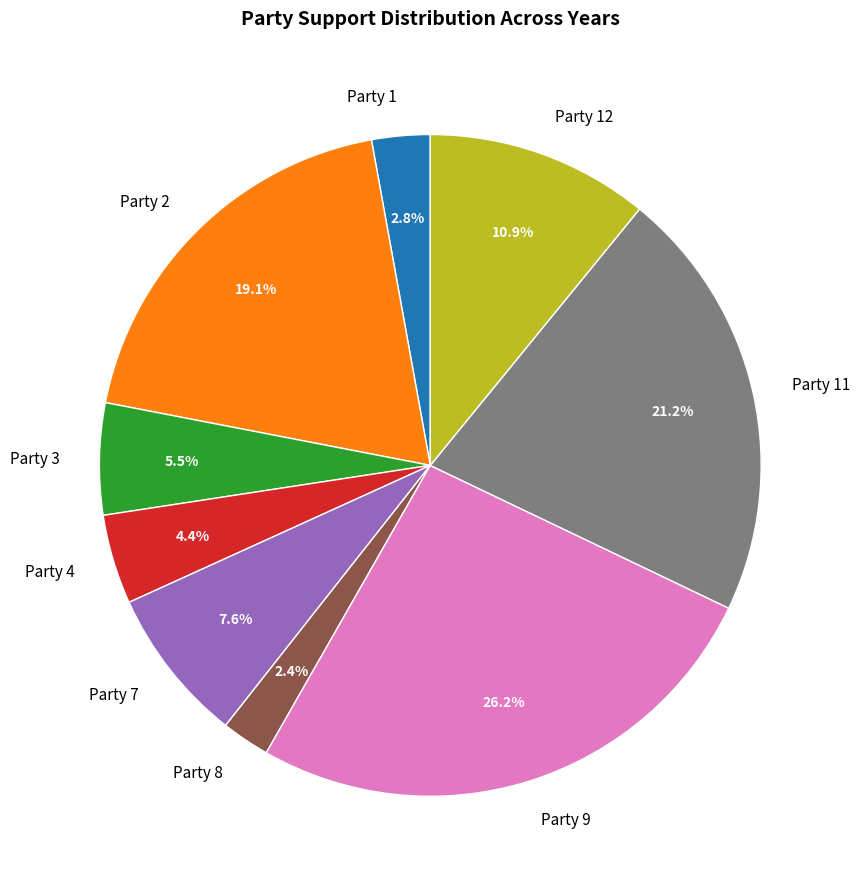

How many slices are in this pie chart?

9